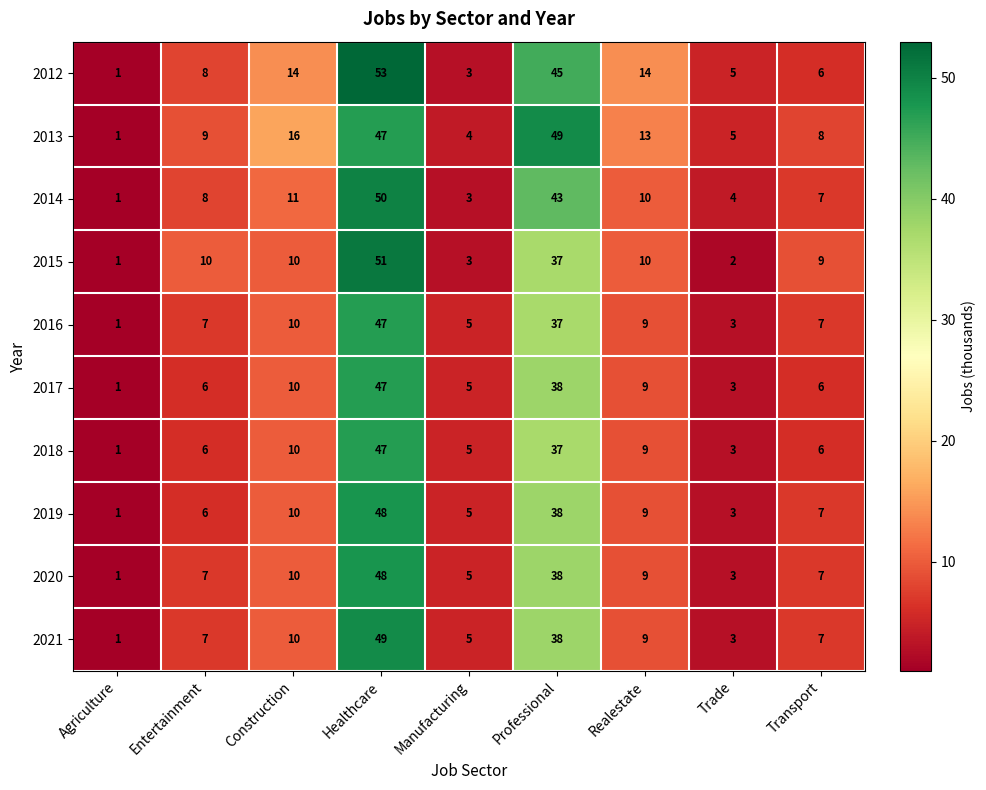

What is the total value across all series at Professional?

400